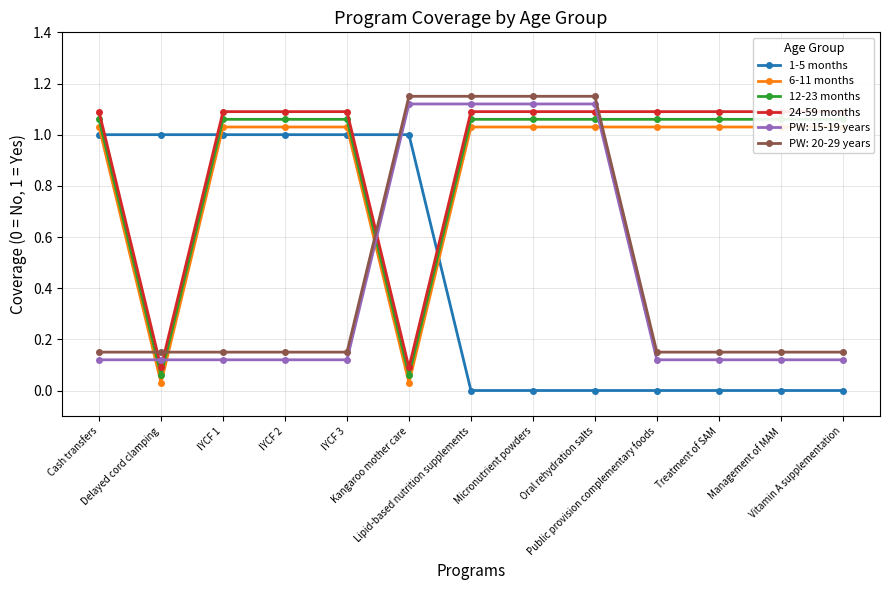

True or false: 12-23 months and 1-5 months cross at least once.

True